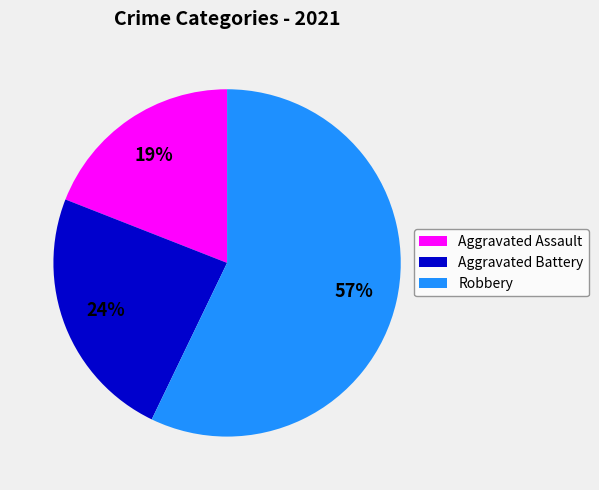

Does Aggravated Assault represent more than half of the total?

No